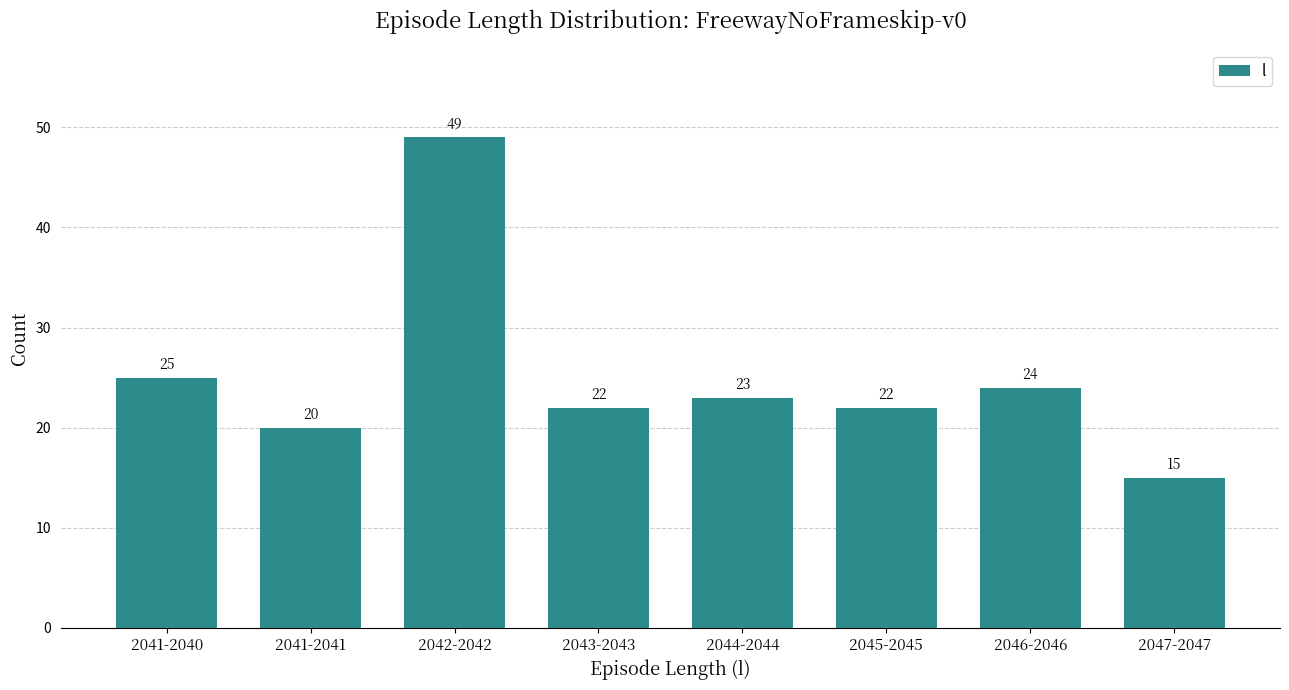

Reading left to right, what are all the values shown in this chart?

2041-2040=25	2041-2041=20	2042-2042=49	2043-2043=22	2044-2044=23	2045-2045=22	2046-2046=24	2047-2047=15